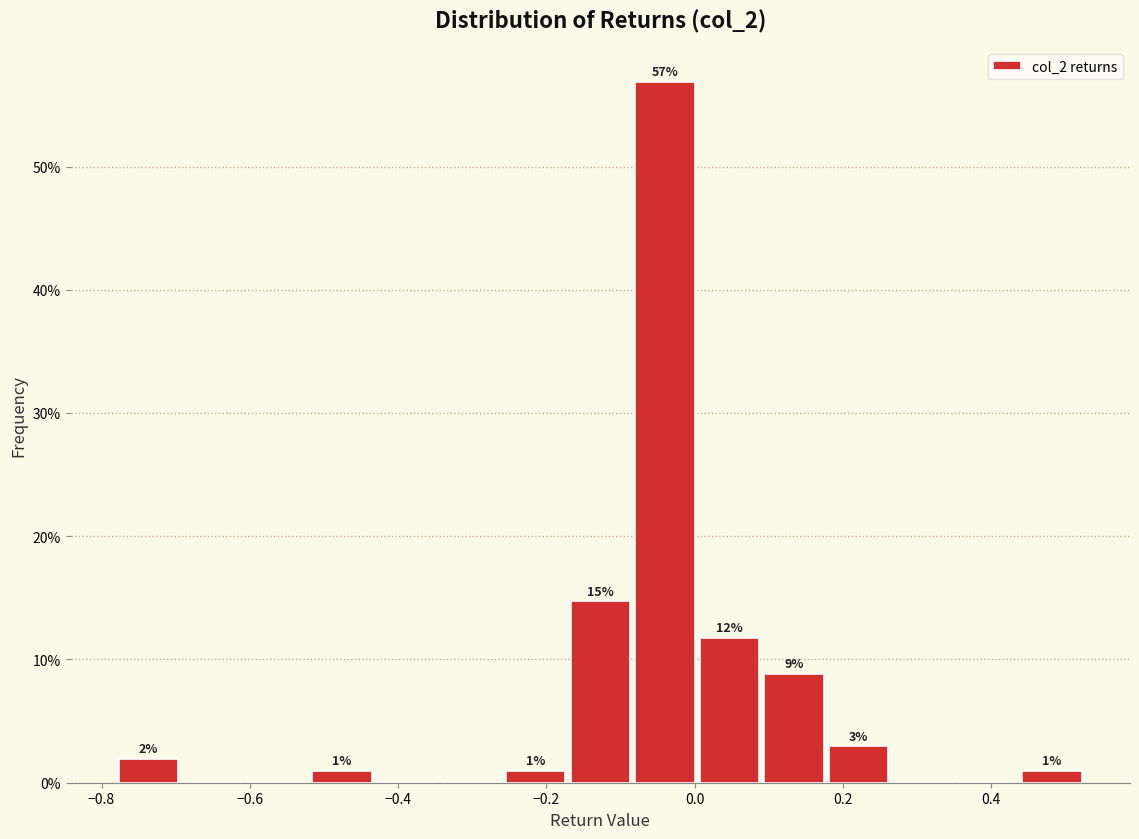

Which range on the x-axis has the tallest bar?

-0.08 to 0.00